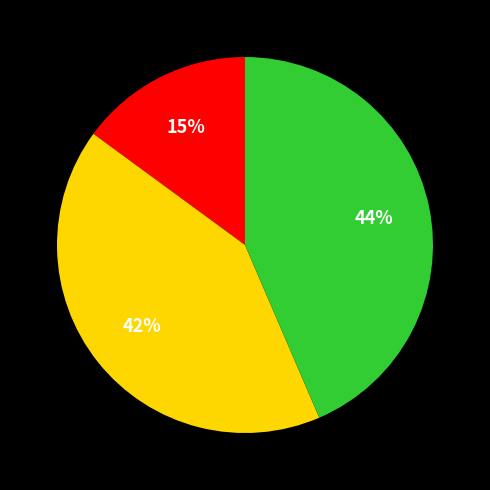

Is there any slice that represents more than half of the pie?

No